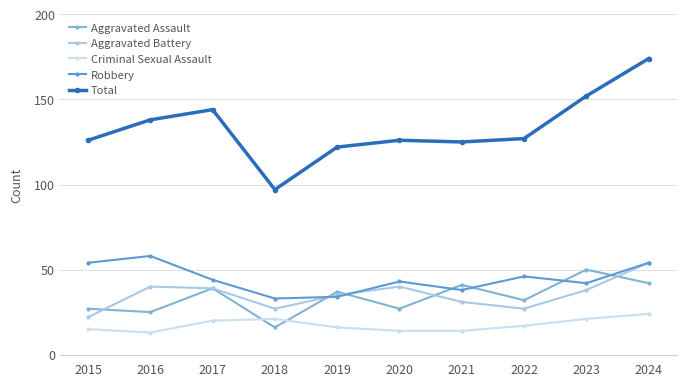

True or false: Total and Criminal Sexual Assault cross at least once.

False